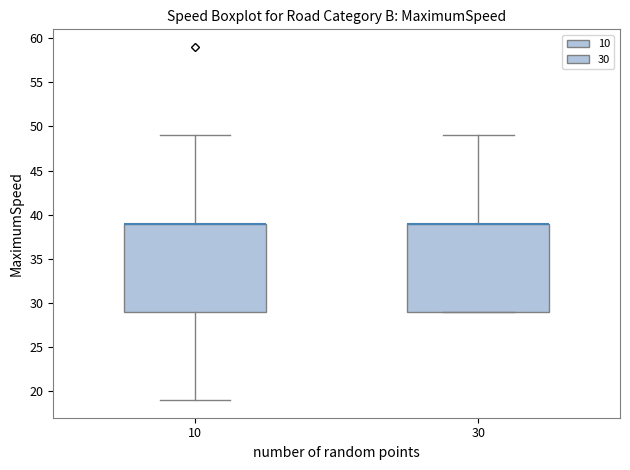

Where is the upper edge of the box at x = 30 on the y-axis? The values are not printed on the chart, so give them approximately, as read against the axis.

39